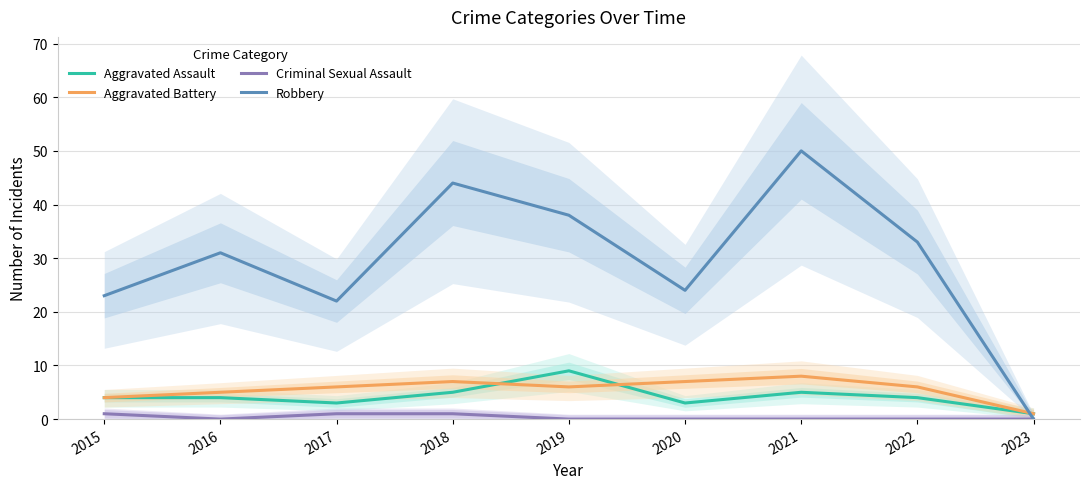

What is the average value of the Aggravated Battery series?

6